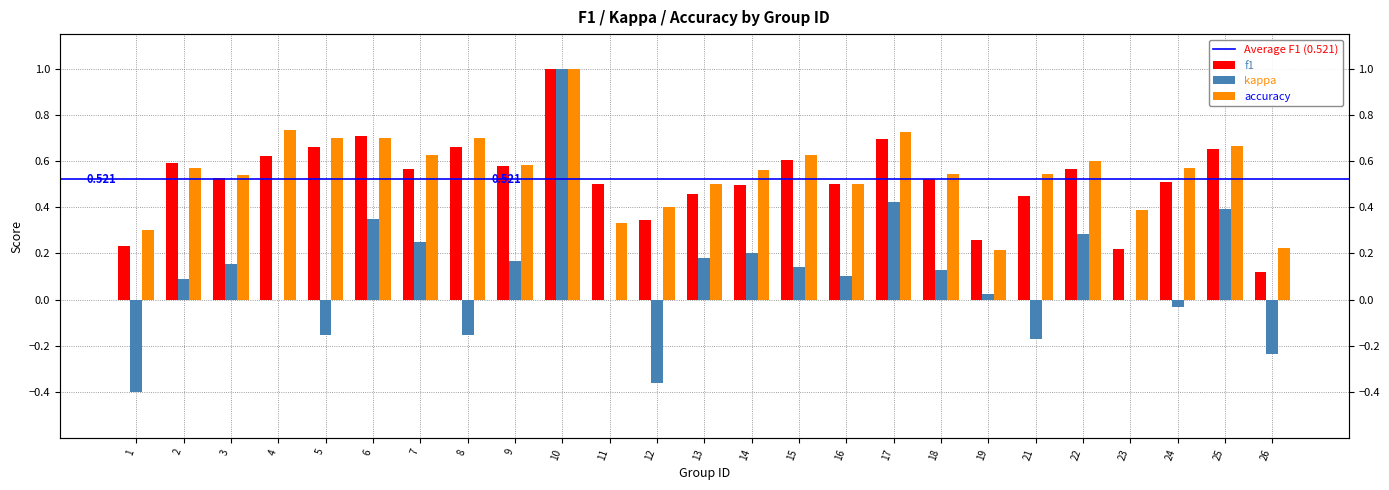

What is the sum of all f1 values?

13.0